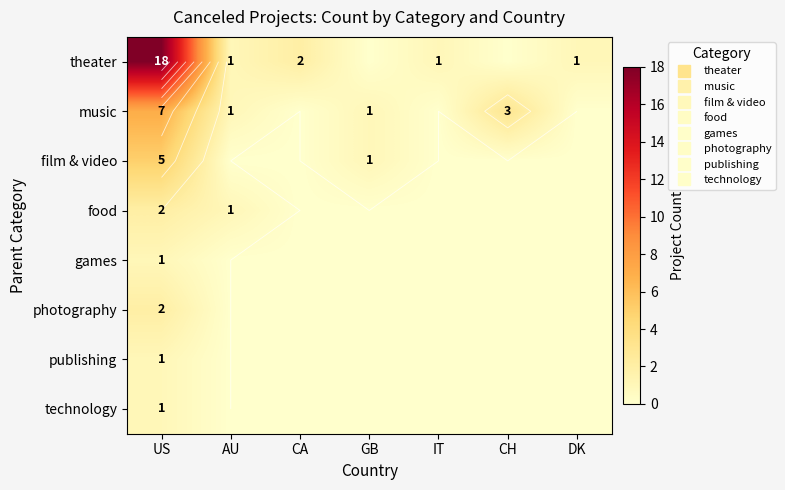

How many data points in theater are less than 1?

2